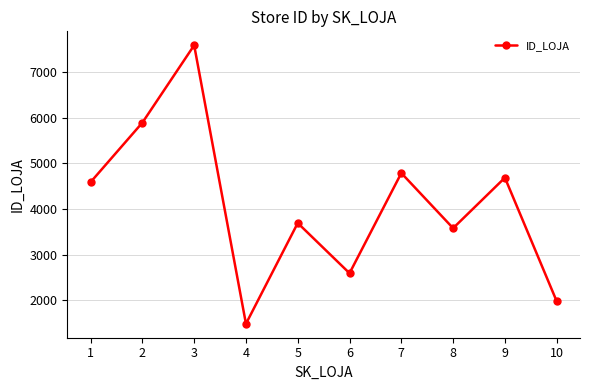

What is the difference between the maximum and minimum values?

6118